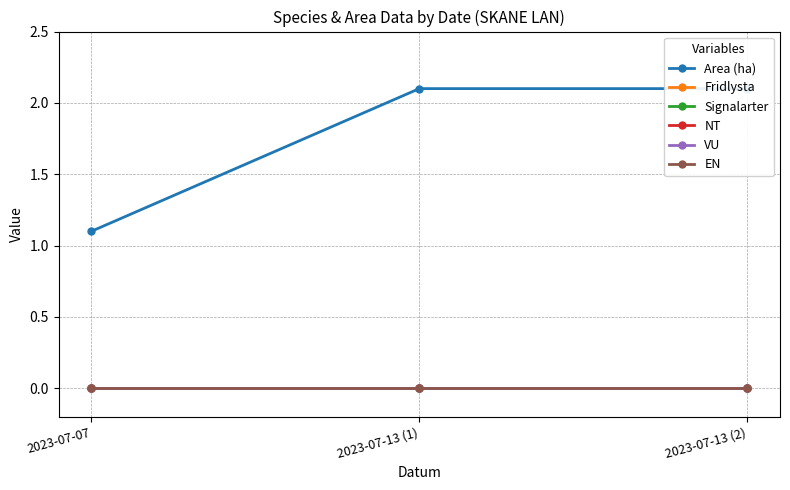

What are all the series names shown in the legend?

Area (ha), Fridlysta, Signalarter, NT, VU, EN